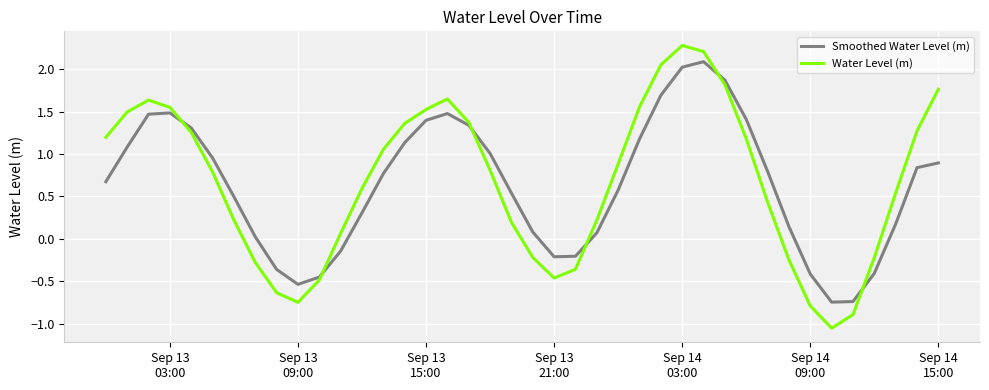

Which series has the largest range (max minus min)?

Water Level (m)